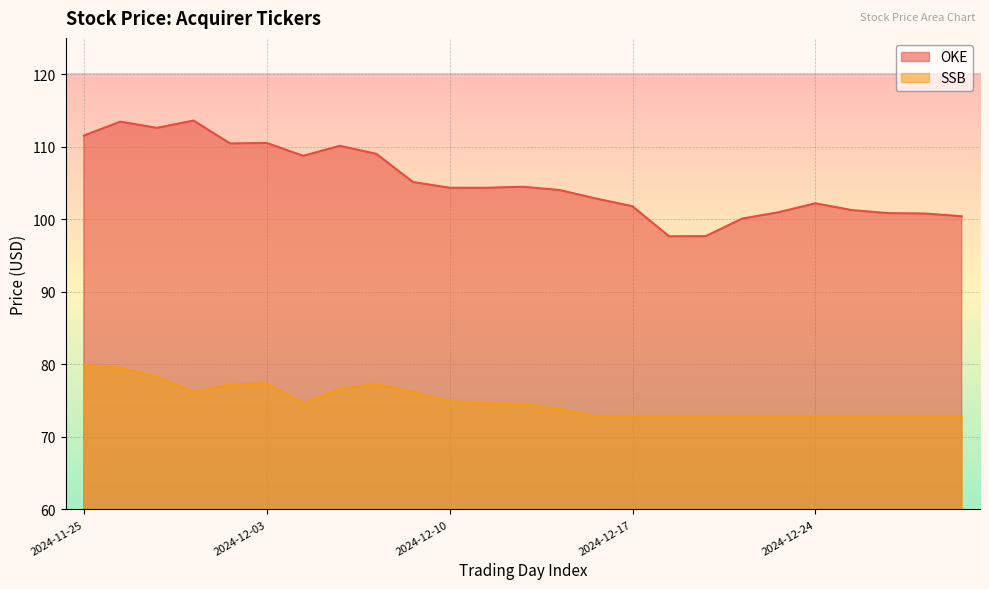

At 2024-12-11, list the series in order from largest to smallest.

OKE, SSB